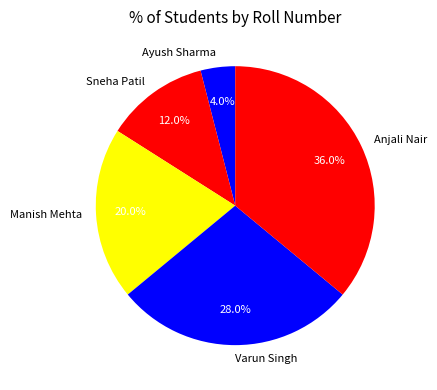

Rank the categories by value from lowest to highest.

Ayush Sharma, Sneha Patil, Manish Mehta, Varun Singh, Anjali Nair